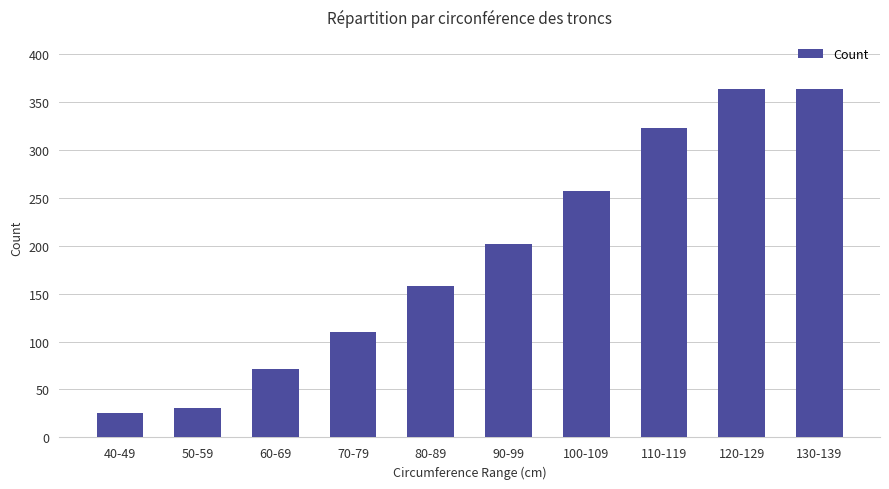

What value does the data have at 70-79, to the nearest 10?

110